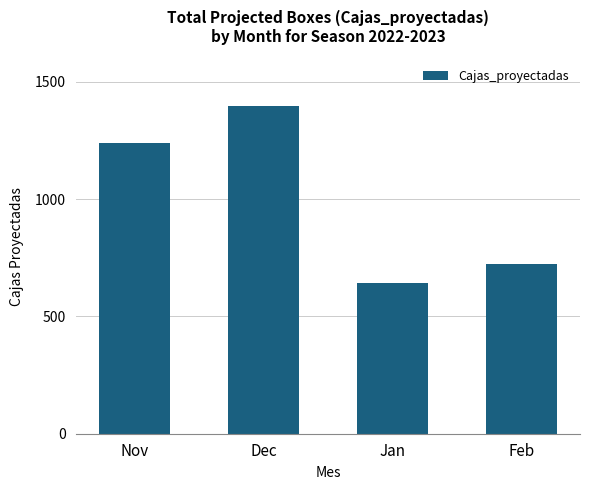

Count the number of data series in this chart.

1